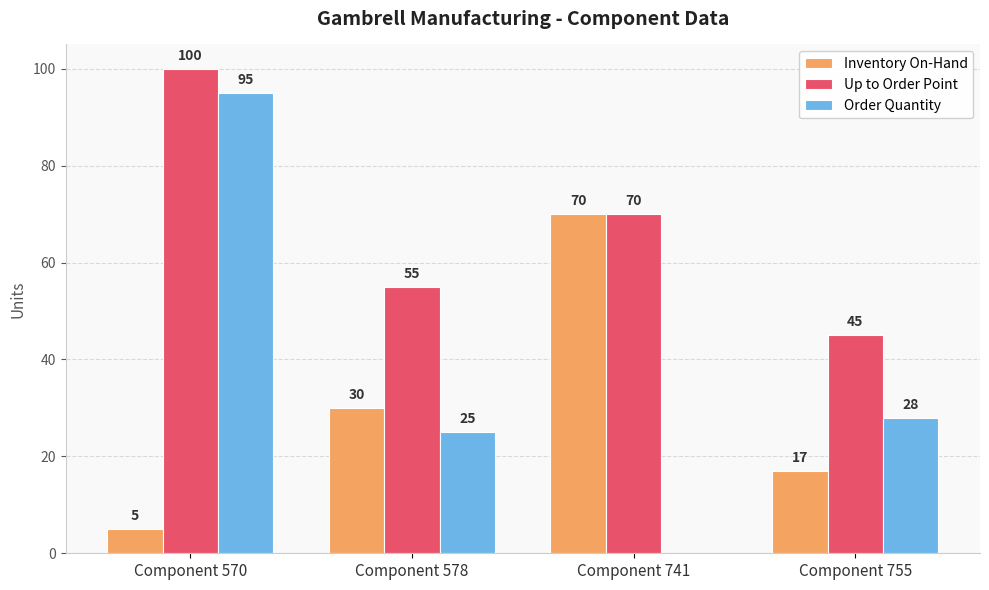

What is the difference between the Order Quantity values at Component 741 and Component 755?

28